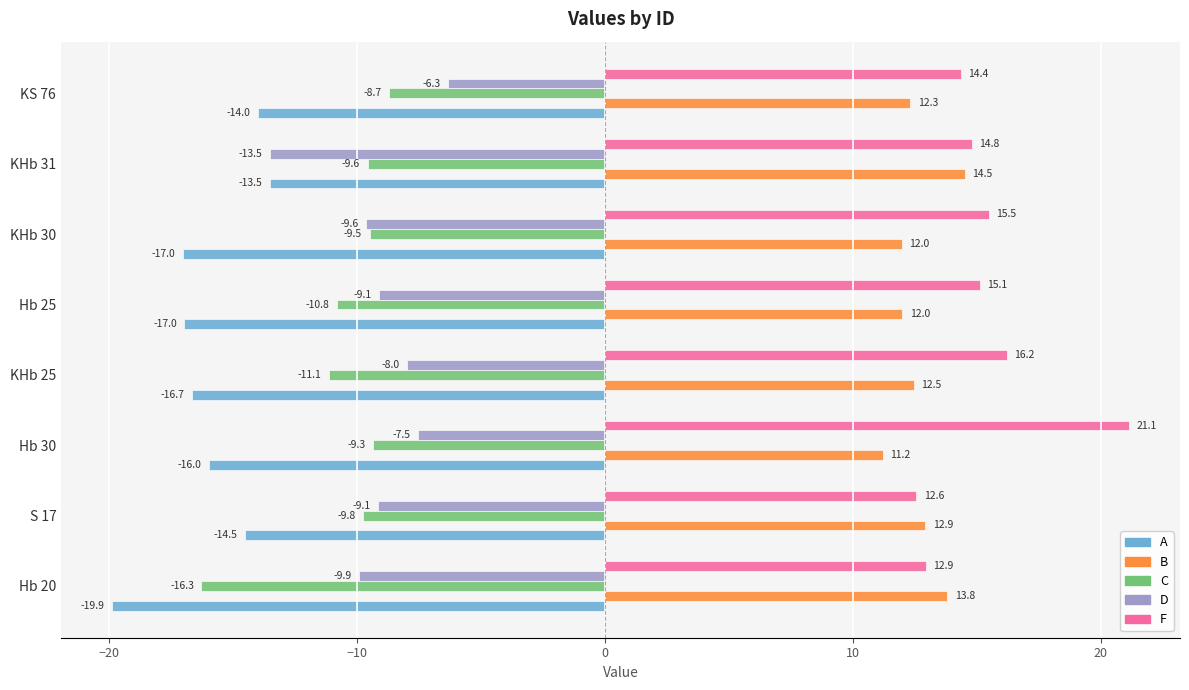

Is it true that A equals -26.4 at Hb 25?

False